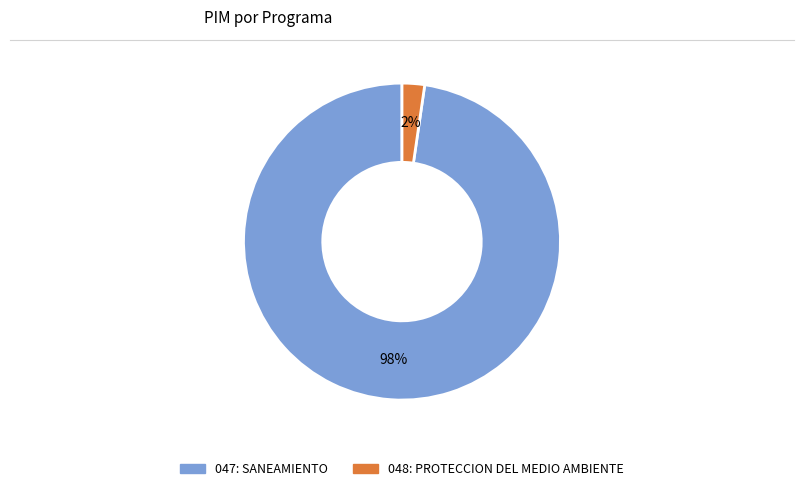

Combined, do 048: PROTECCION DEL MEDIO AMBIENTE and 047: SANEAMIENTO account for over 50%?

Yes